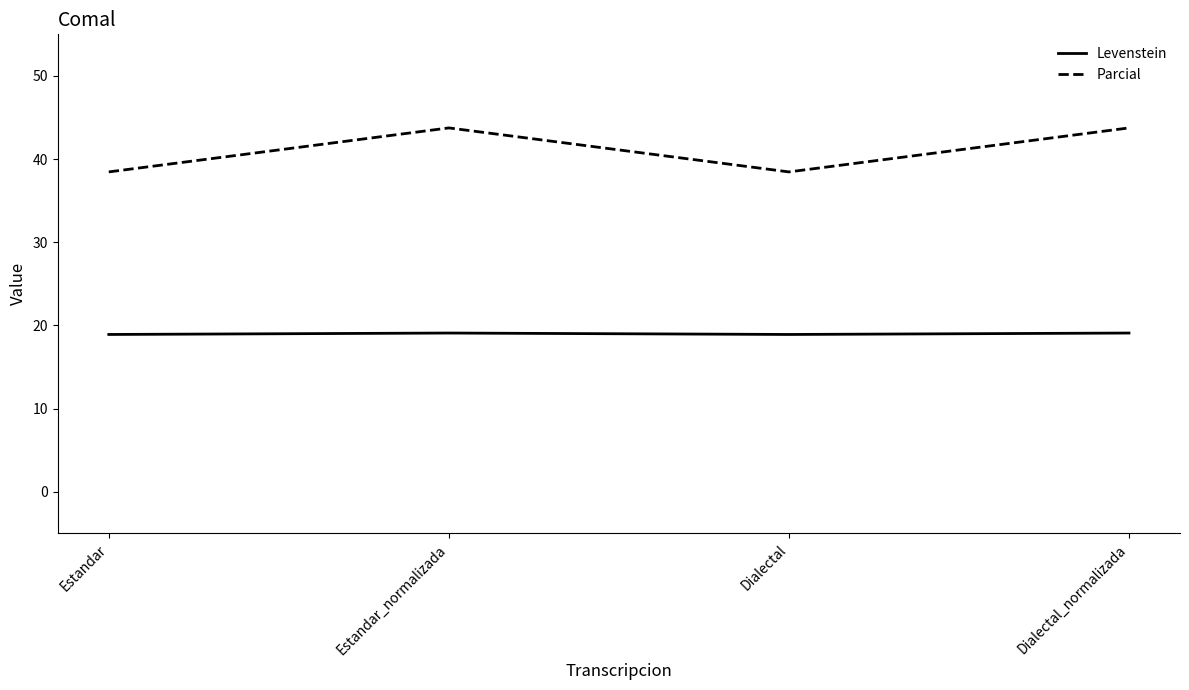

What is the sum of all Parcial values?

164.4